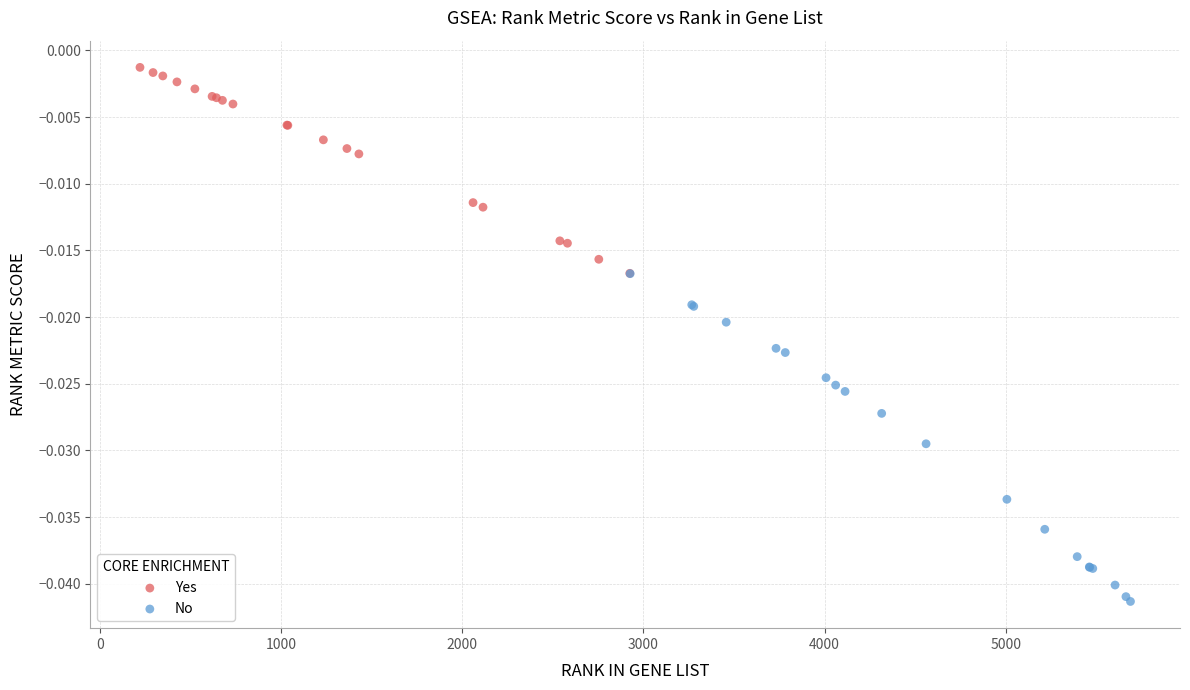

Which series has the widest spread of Y values?

No